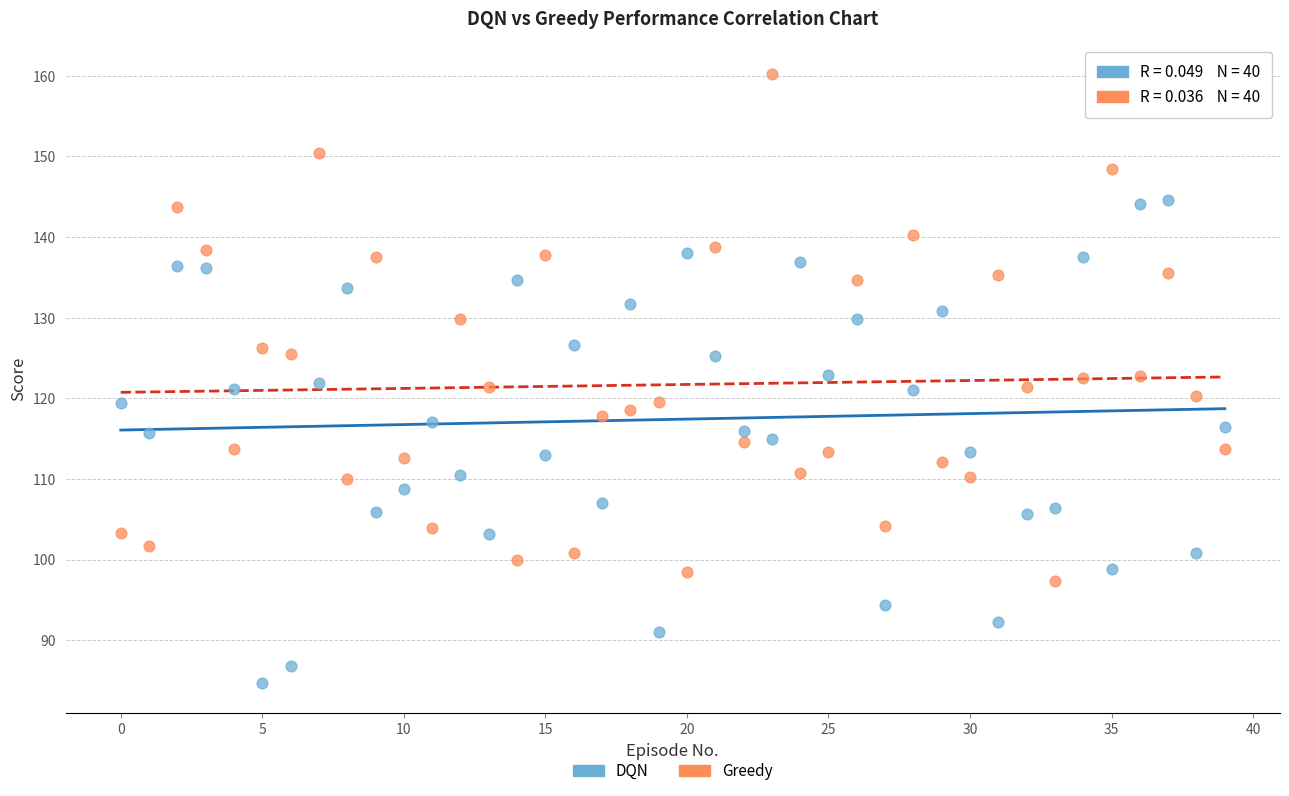

Across all data points, what is the range of Y values (max minus min)?

75.4